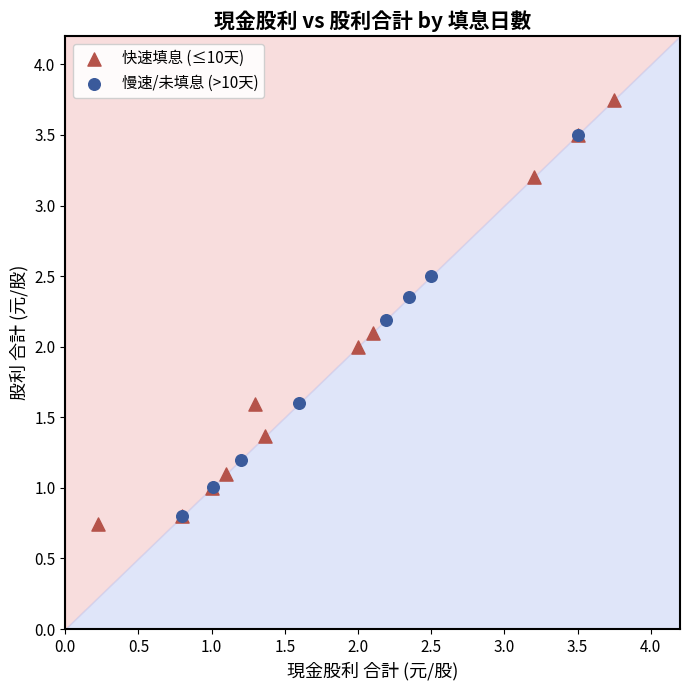

Which series reaches the maximum Y coordinate?

快速填息 (≤10天)